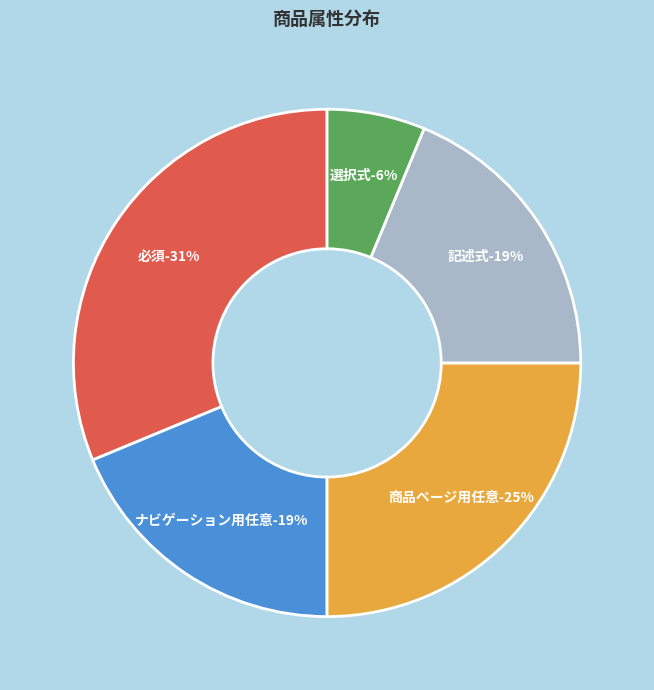

What percentage is NOT represented by 記述式?

81.2%